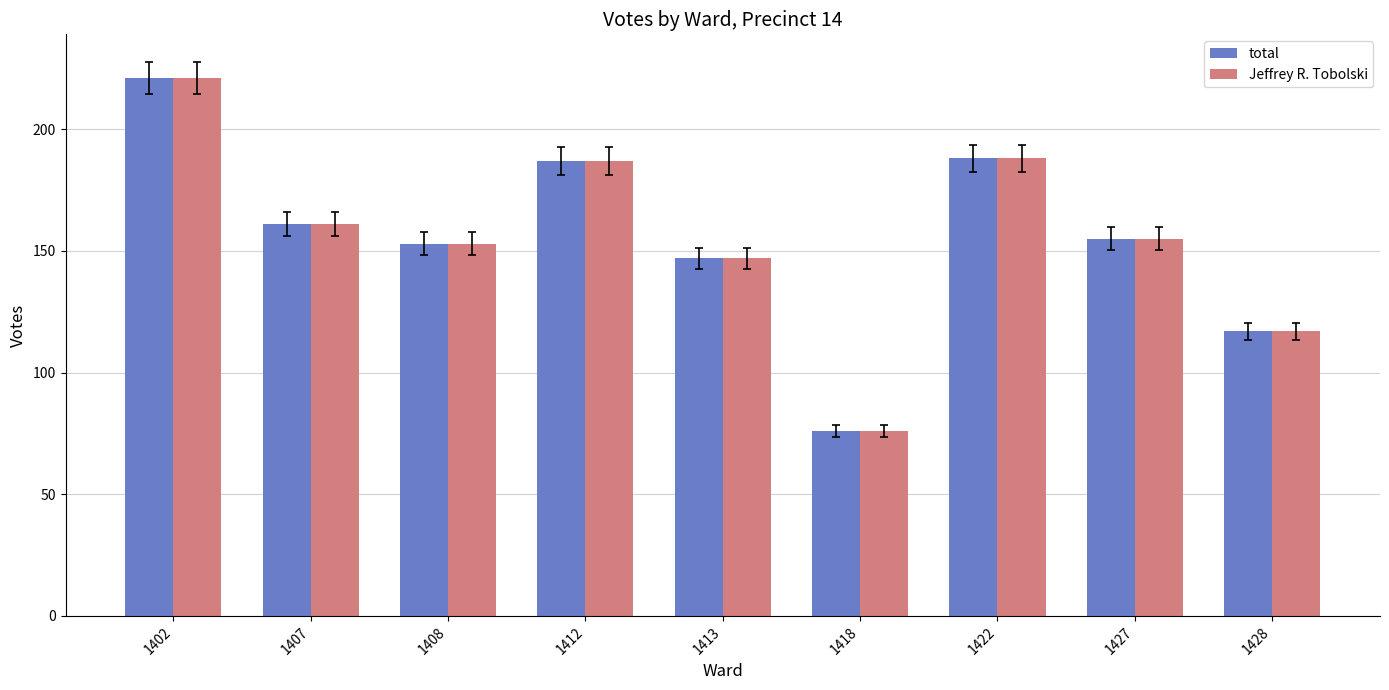

At which label does Jeffrey R. Tobolski reach its peak?

1402